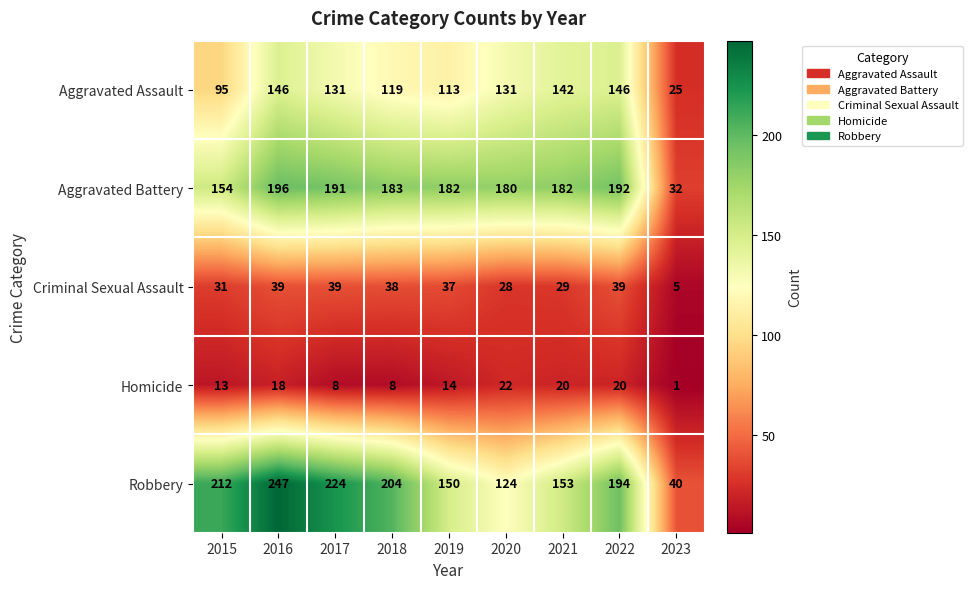

The Criminal Sexual Assault series shows 64 at 2018. True or false?

False